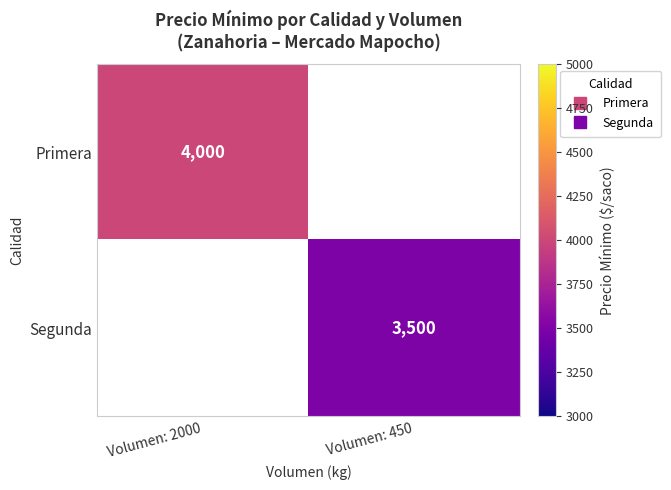

Is the value of Segunda at Volumen: 450 greater than the value of Primera at Volumen: 2000?

No